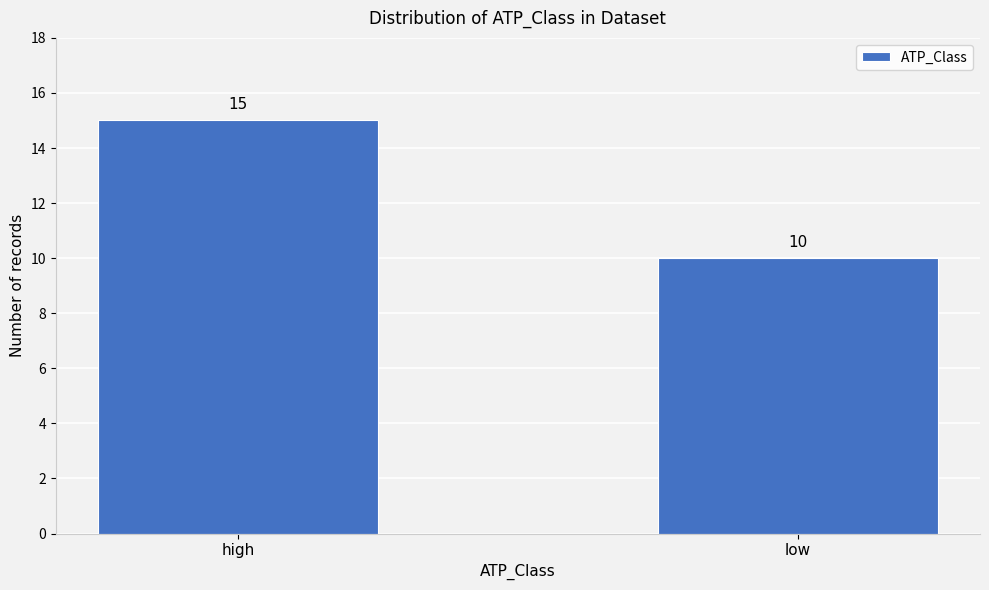

Reading left to right, what are all the values shown in this chart?

15	10